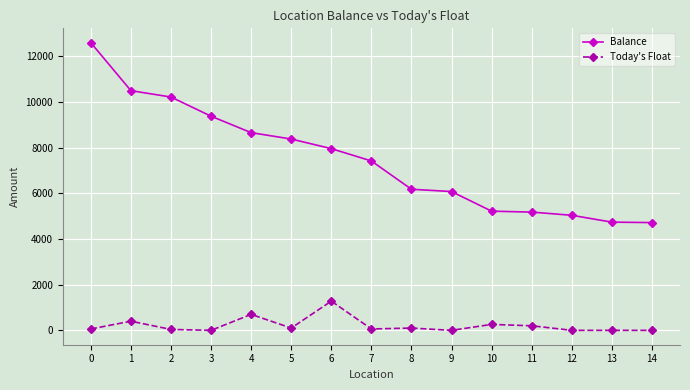

True or false: Today's Float and Balance intersect in this chart.

False